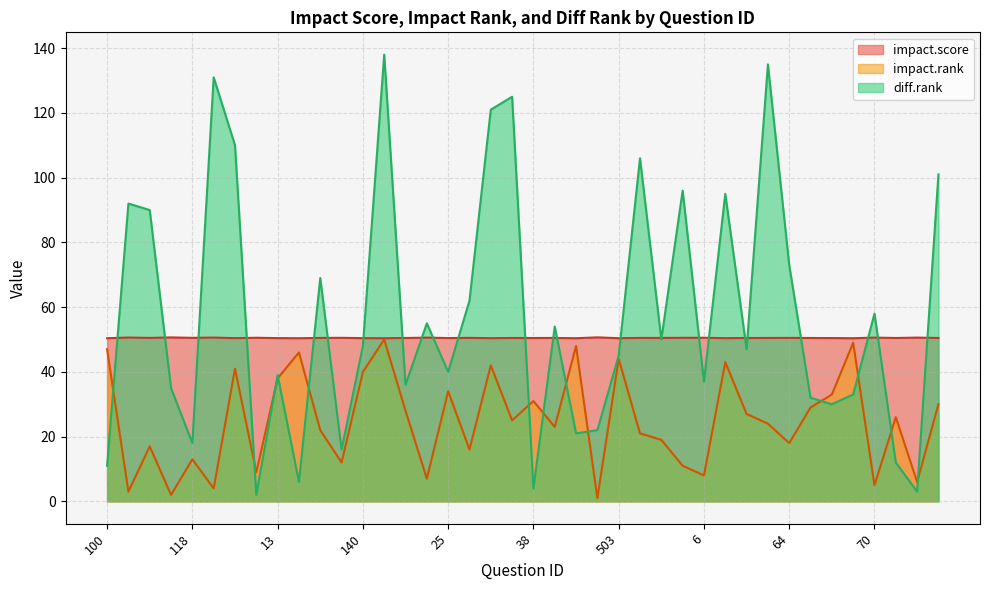

Reading right to left, extract all data points from this chart.

impact.score: 75=50.5	74=50.6	73=50.5	70=50.6	7=50.4	67=50.4	65=50.5	64=50.5	63=50.5	62=50.5	61=50.4	6=50.5	59=50.5	57=50.5	56=50.5	503=50.4	502=50.7	50=50.4	498=50.5	38=50.5	3=50.5	29=50.4	28=50.5	25=50.4	21=50.6	20=50.5	142=50.4	140=50.4	14=50.5	131=50.5	130=50.4	13=50.4	129=50.5	128=50.4	12=50.6	118=50.5	117=50.6	108=50.5	105=50.6	100=50.4
impact.rank: 75=30.0	74=6.0	73=26.0	70=5.0	7=49.0	67=33.0	65=29.0	64=18.0	63=24.0	62=27.0	61=43.0	6=8.0	59=11.0	57=19.0	56=21.0	503=44.0	502=1.0	50=48.0	498=23.0	38=31.0	3=25.0	29=42.0	28=16.0	25=34.0	21=7.0	20=28.0	142=50.0	140=40.0	14=12.0	131=22.0	130=46.0	13=38.0	129=9.0	128=41.0	12=4.0	118=13.0	117=2.0	108=17.0	105=3.0	100=47.0
diff.rank: 75=101.0	74=3.0	73=12.0	70=58.0	7=33.0	67=30.0	65=32.0	64=73.0	63=135.0	62=47.0	61=95.0	6=37.0	59=96.0	57=50.0	56=106.0	503=45.0	502=22.0	50=21.0	498=54.0	38=4.0	3=125.0	29=121.0	28=62.0	25=40.0	21=55.0	20=36.0	142=138.0	140=48.0	14=16.0	131=69.0	130=6.0	13=39.0	129=2.0	128=110.0	12=131.0	118=18.0	117=35.0	108=90.0	105=92.0	100=11.0